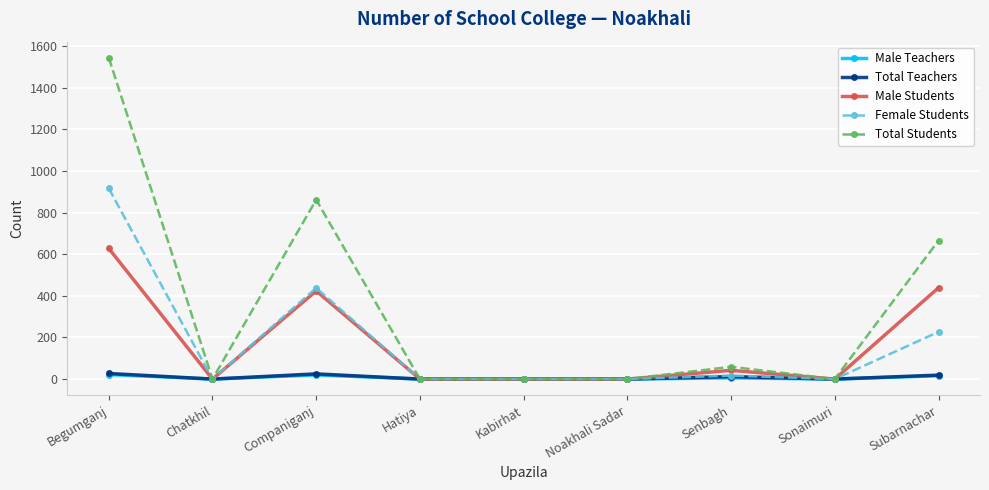

What value does the Female Students series have at Subarnachar, to the nearest 10?

230